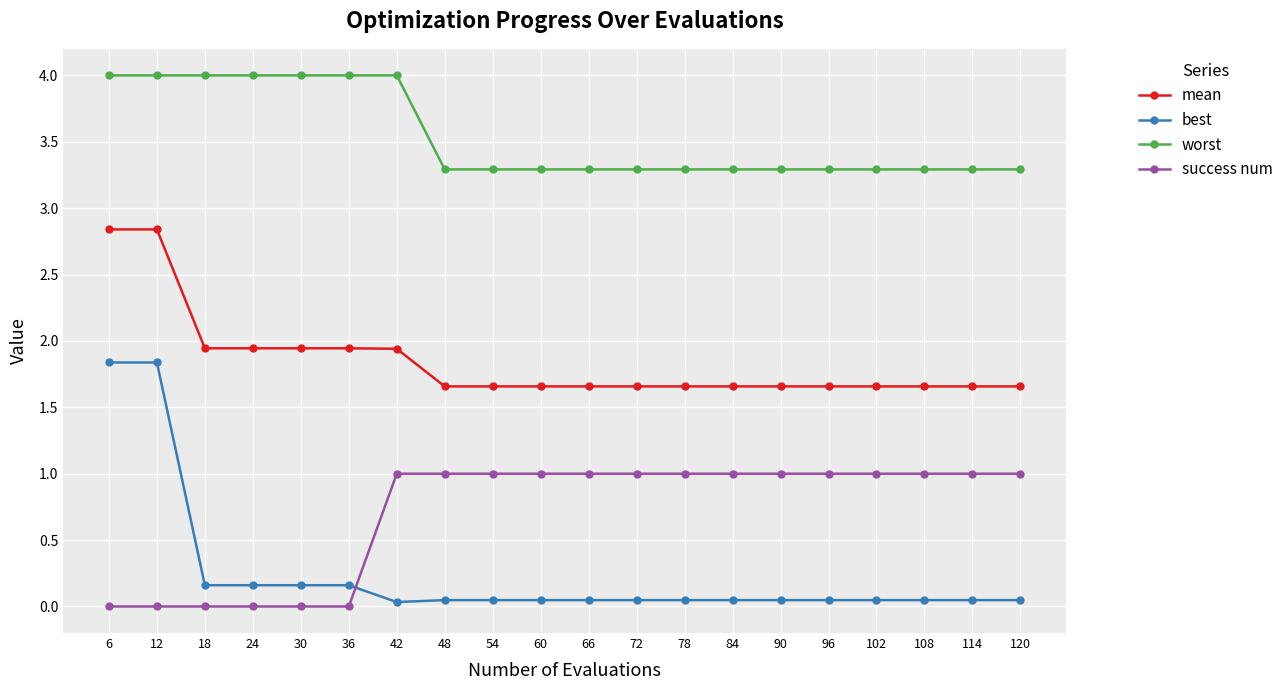

Rank the series by their maximum value, from highest to lowest.

worst, mean, best, success num